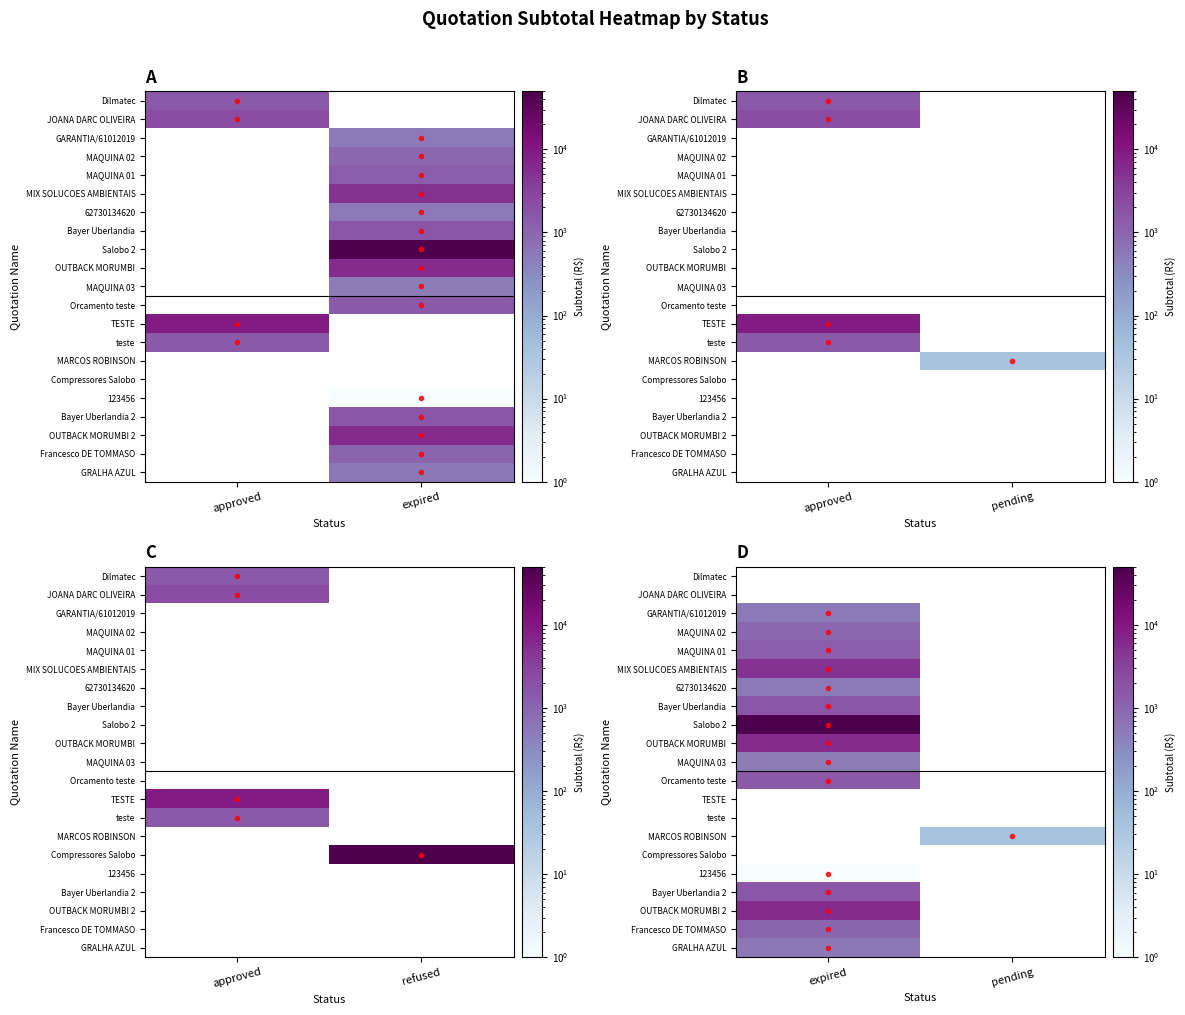

List the series in order of their peak value, lowest first.

62730134620, Dilmatec, JOANA DARC OLIVEIRA, 123456, MAQUINA 03, GARANTIA/61012019, GRALHA AZUL, MAQUINA 02, Francesco DE TOMMASO, MAQUINA 01, Orcamento teste, Bayer Uberlandia, MIX SOLUCOES AMBIENTAIS, OUTBACK MORUMBI, Salobo 2, TESTE, teste, MARCOS ROBINSON, Compressores Salobo, Bayer Uberlandia 2, OUTBACK MORUMBI 2